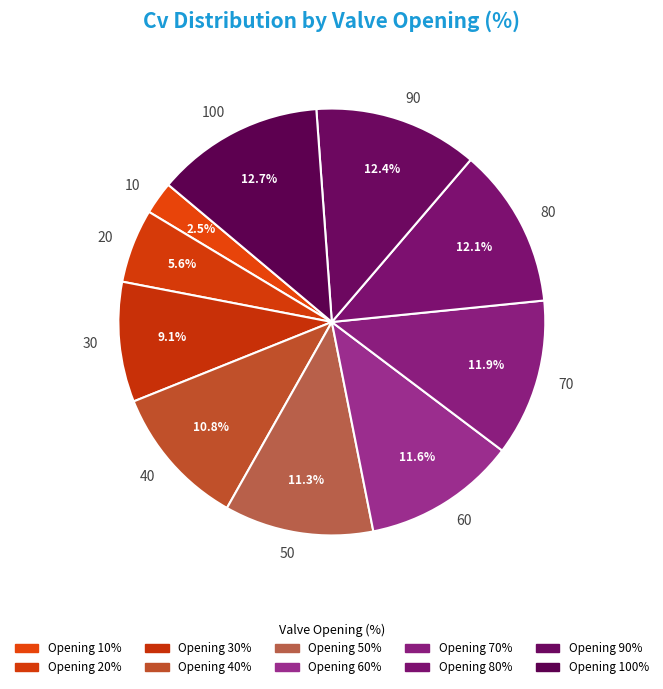

To the nearest percent, what is the average slice percentage?

10%